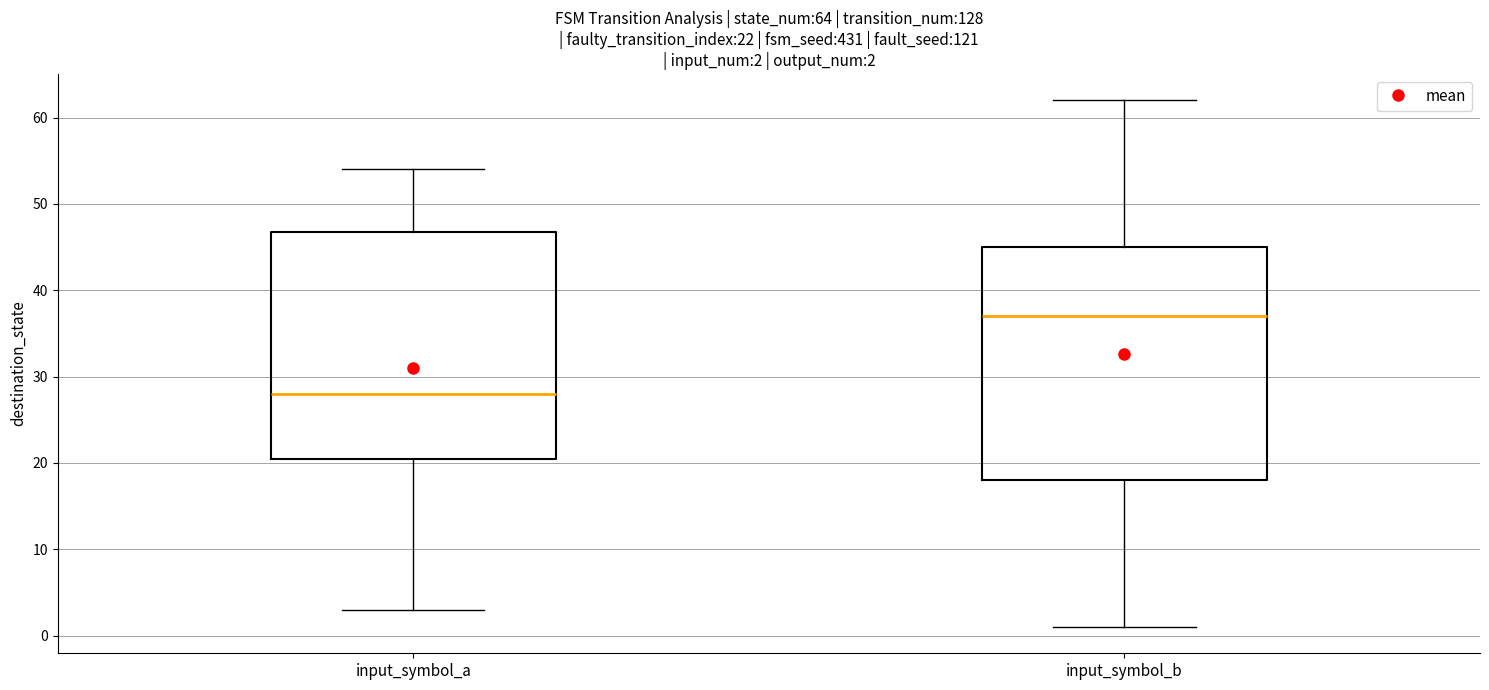

Which box has the highest median line?

input_symbol_b